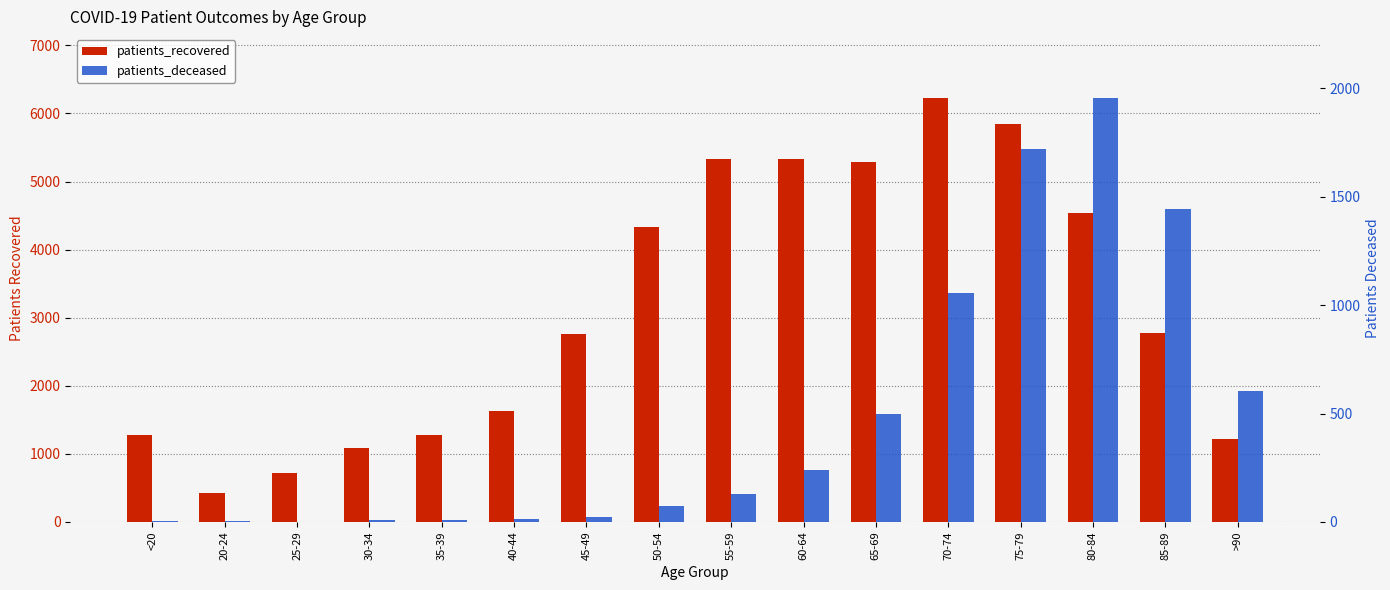

How many values in the patients_recovered series exceed 2782?

7